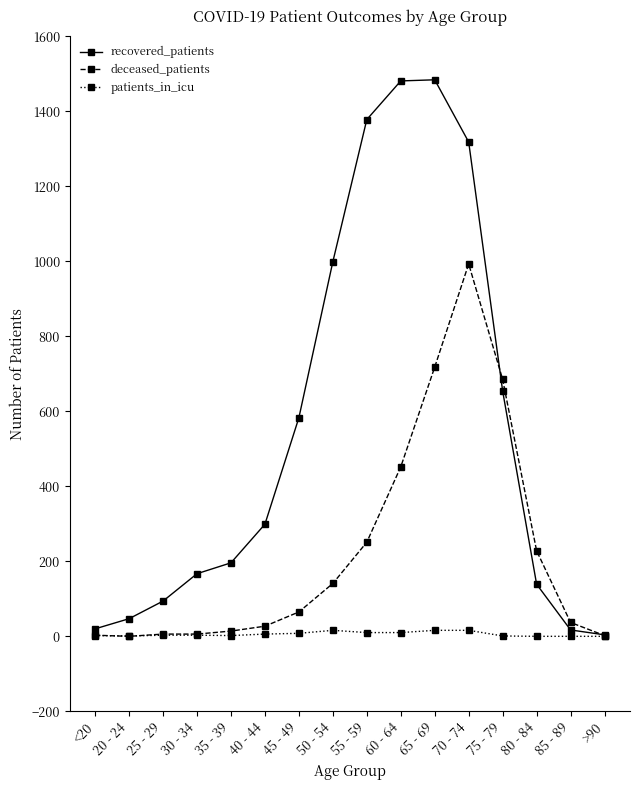

Is it true that patients_in_icu equals 10 at 60 - 64?

True